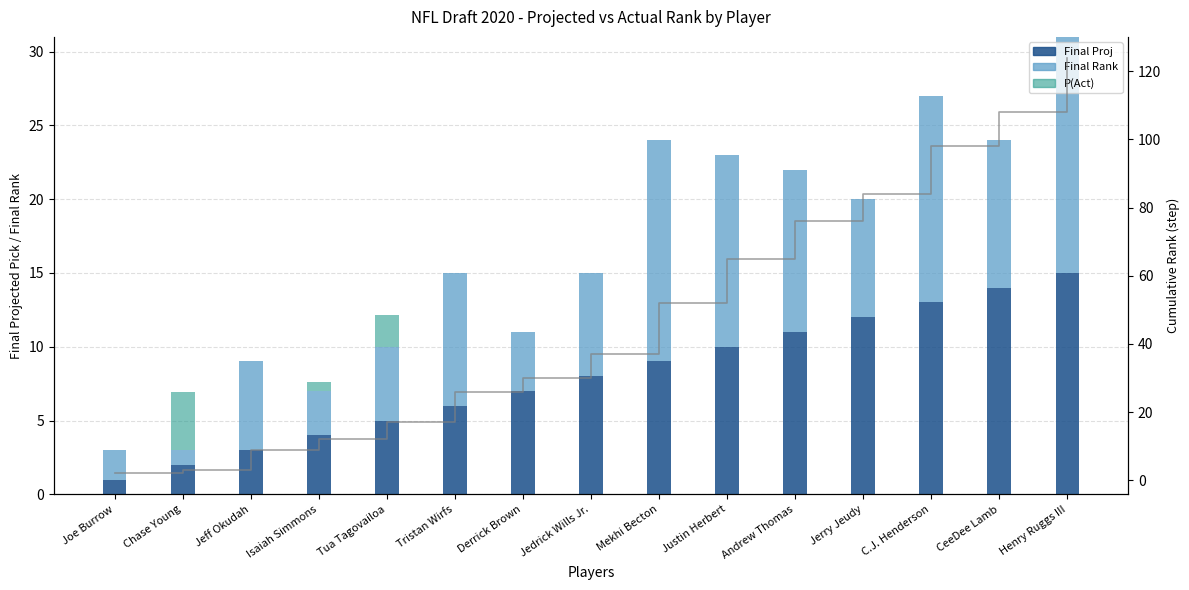

How many data points in Cumulative Rank are above 37?

7